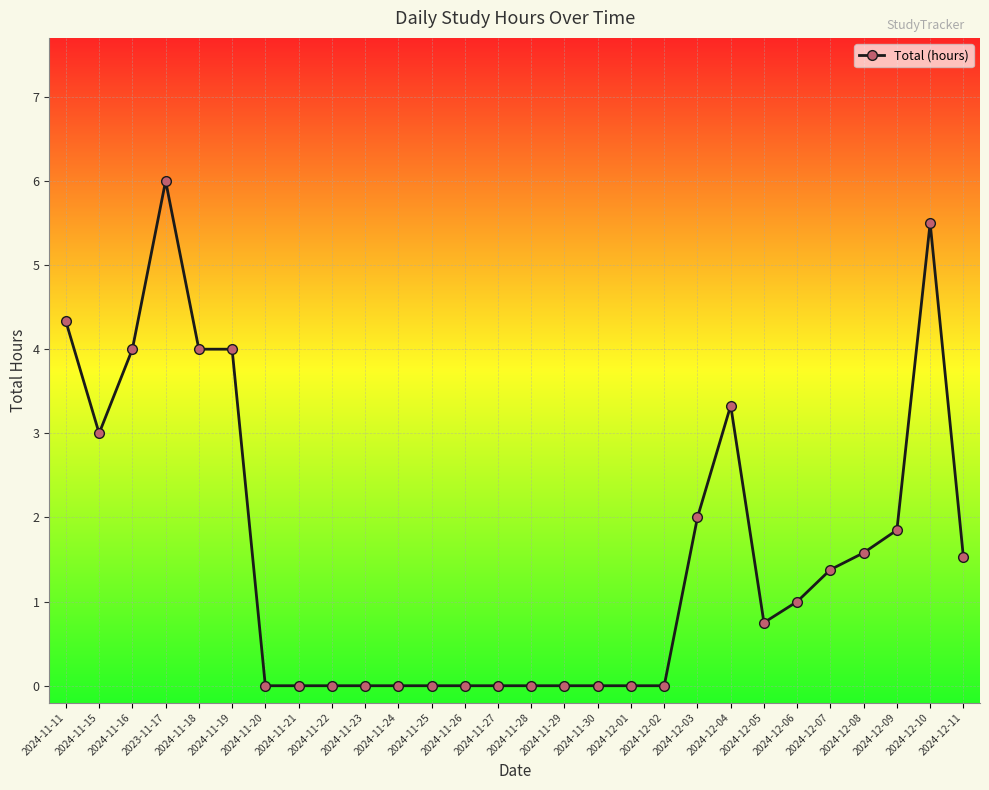

True or false: the data has more than 2 interior local peaks.

True